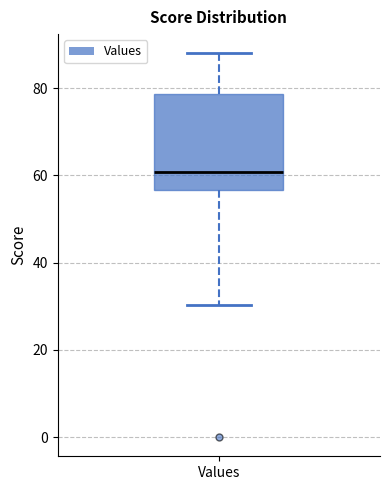

Read this box plot against the y-axis: the position of the median line, the range covered by the box, and the ends of both whiskers. The values are not printed on the chart, so give them approximately, as read against the axis.

median 60, box 56 to 78, whiskers 30 to 88